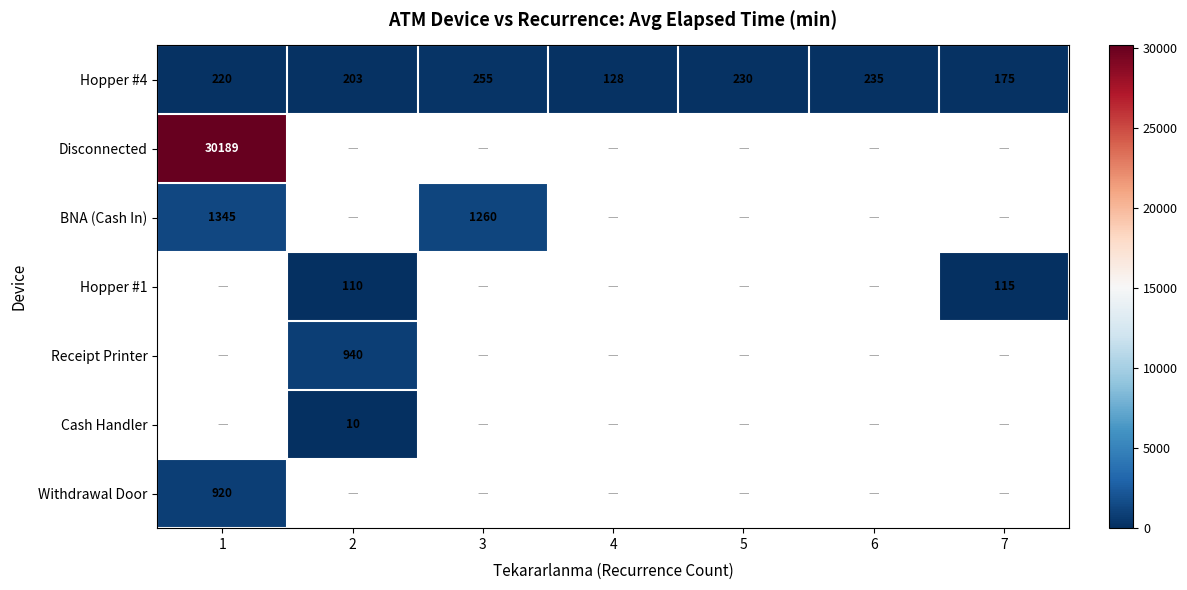

What is the smallest value displayed?

10.0